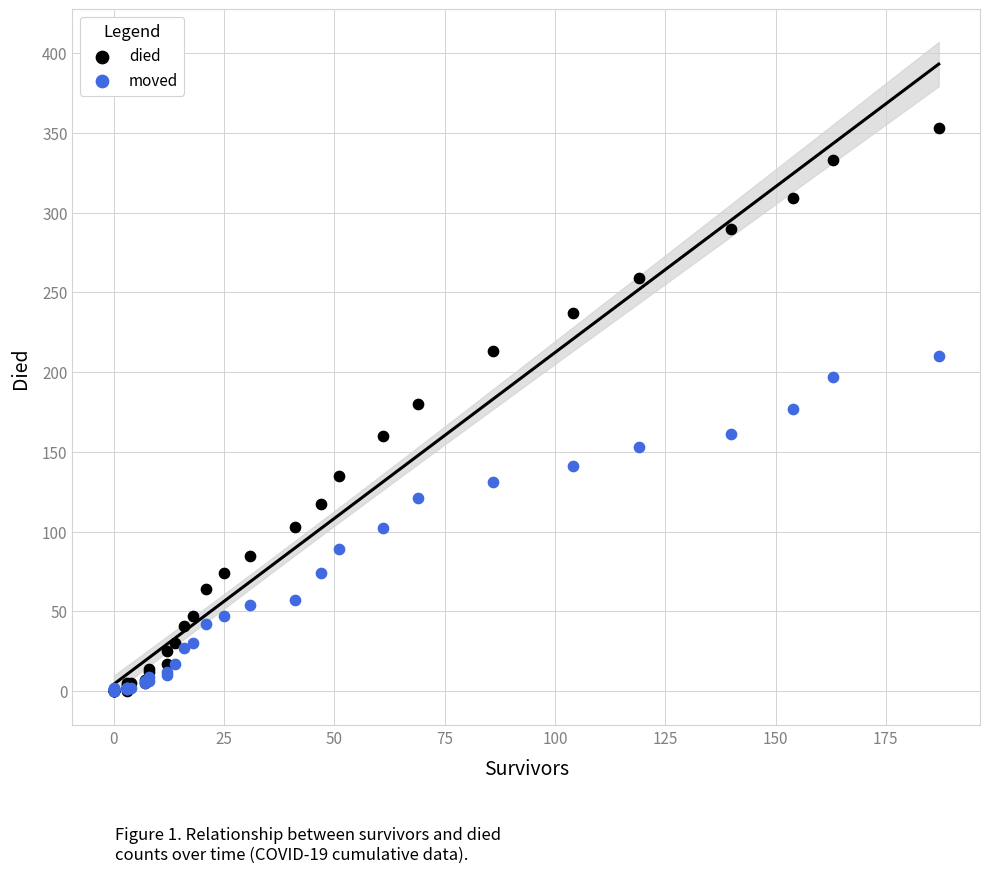

What are all the series names shown in the legend?

died, moved